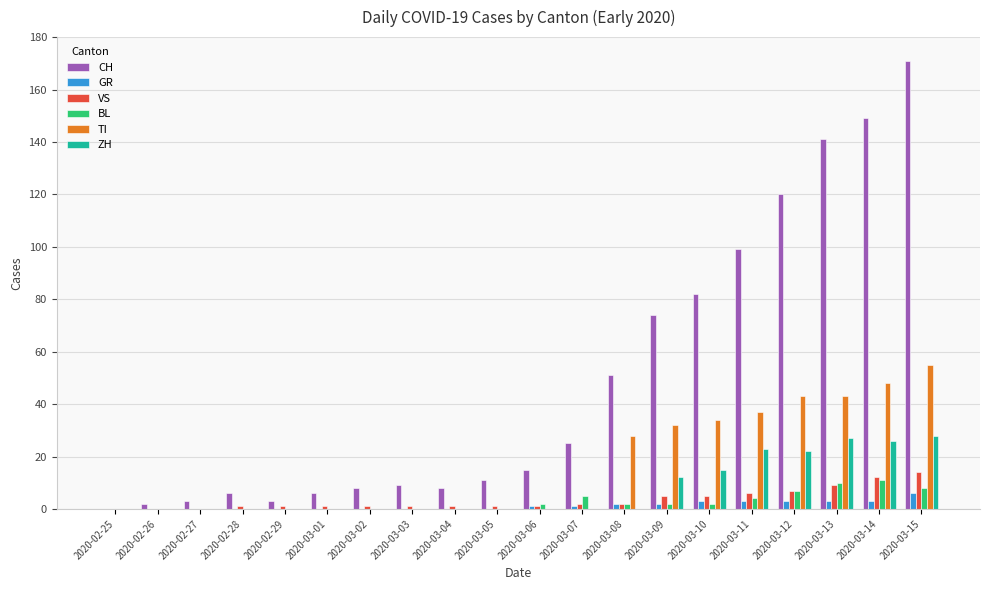

Between 2020-03-07 and 2020-03-13, which series saw the biggest shift?

CH